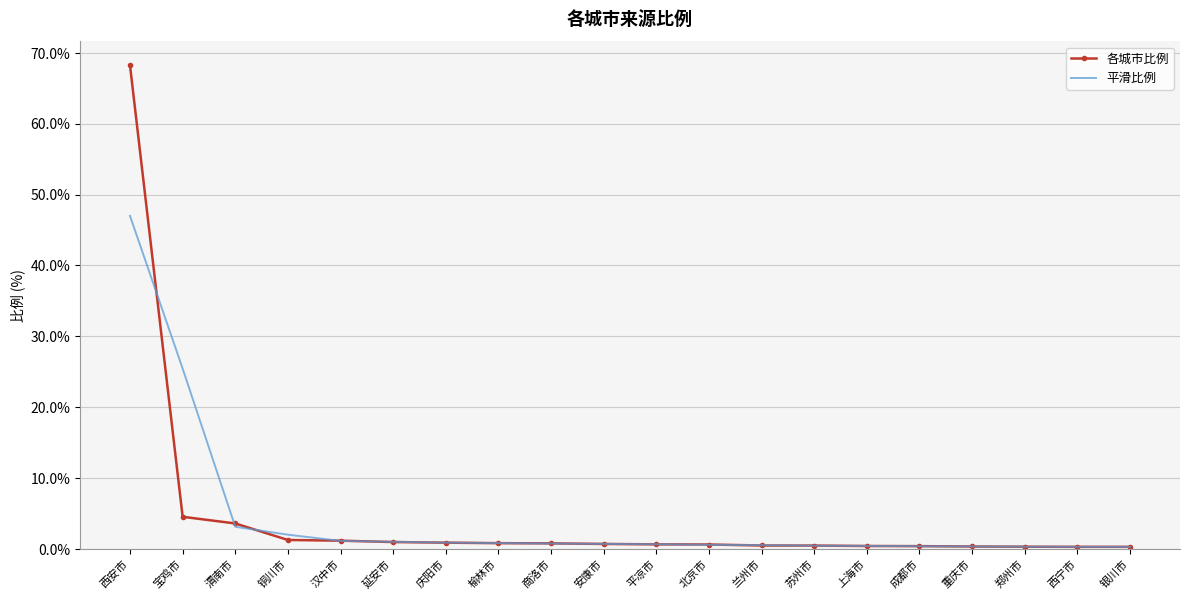

At which label does 平滑比例 reach its peak?

西安市